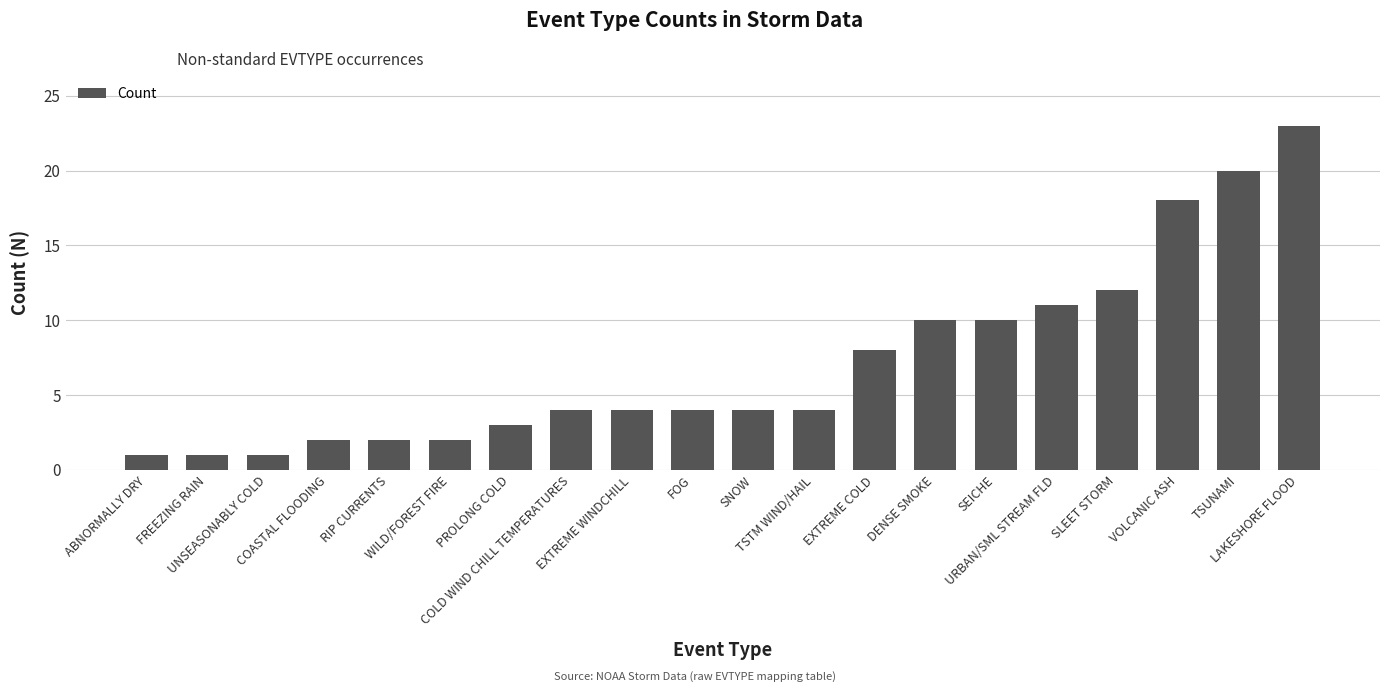

Is it true that the value at RIP CURRENTS is 2?

True